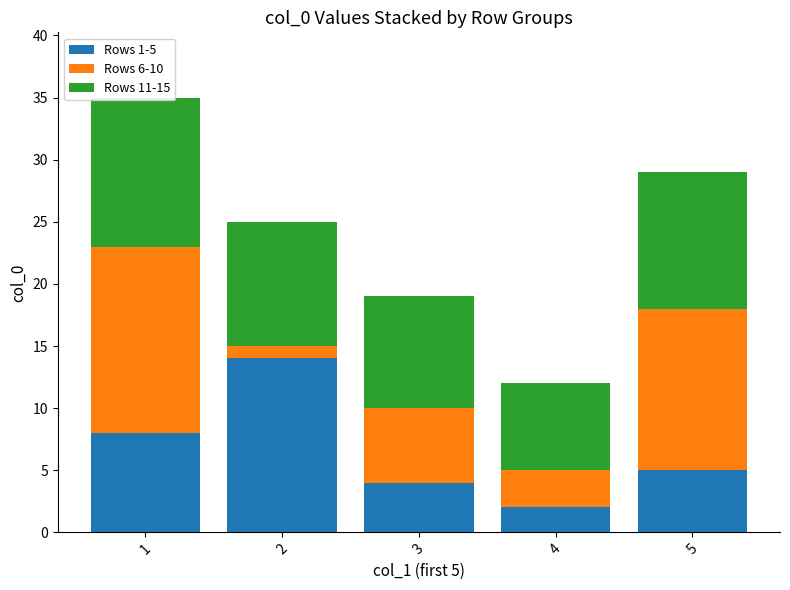

What is the total value across all series at 5?

29